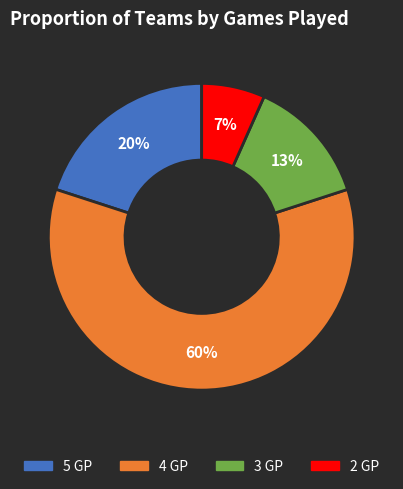

Do 4 GP and 3 GP together represent more than half of the pie?

Yes